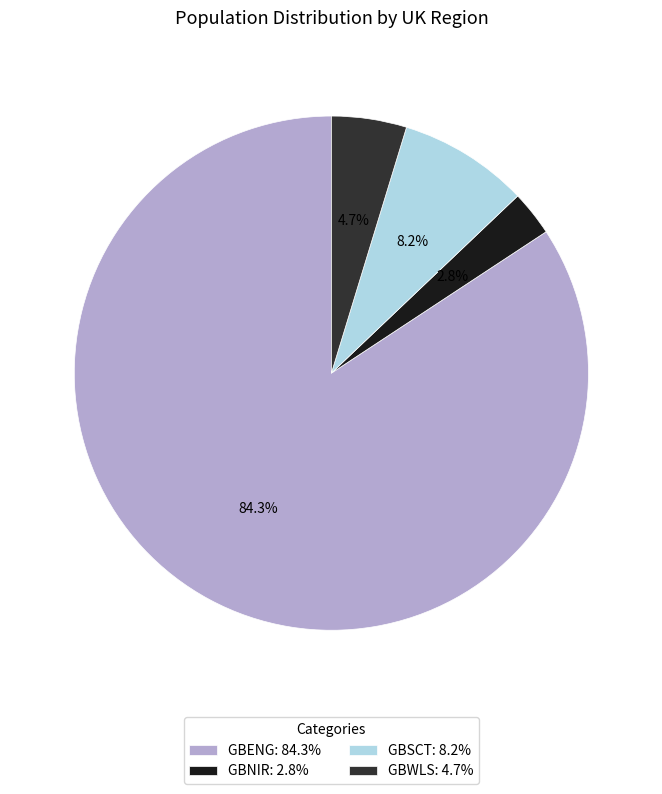

How many segments does this pie chart have?

4